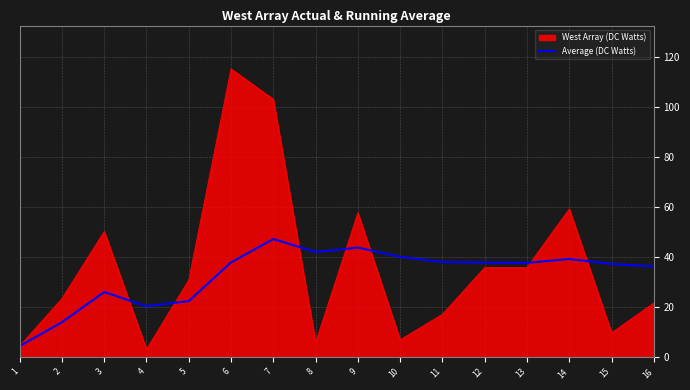

What is the spread (max minus min) of values at 2?

9.5